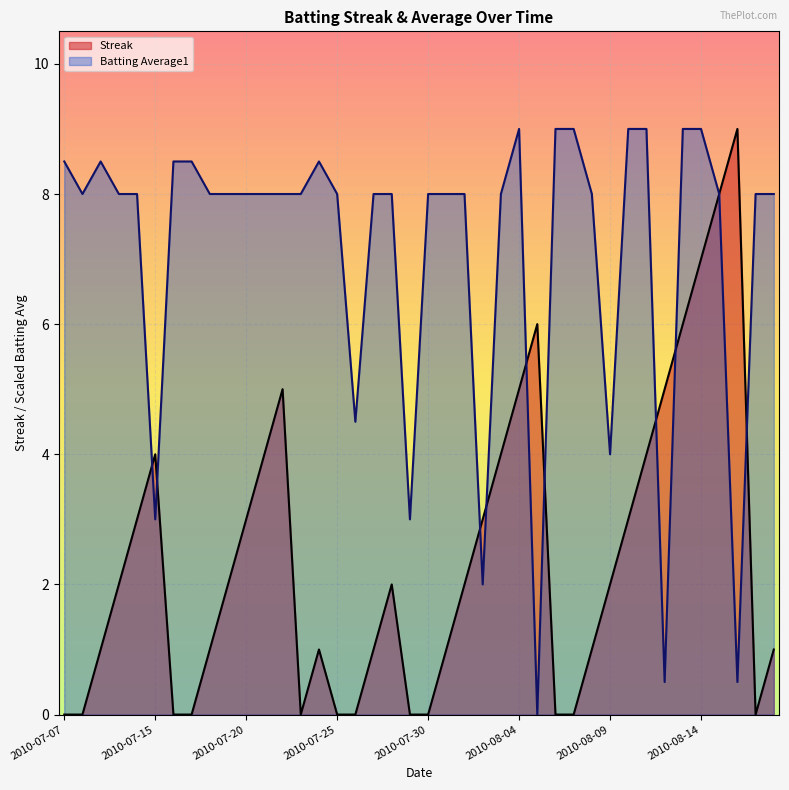

Which label corresponds to the smallest value in the chart?

2010-07-07